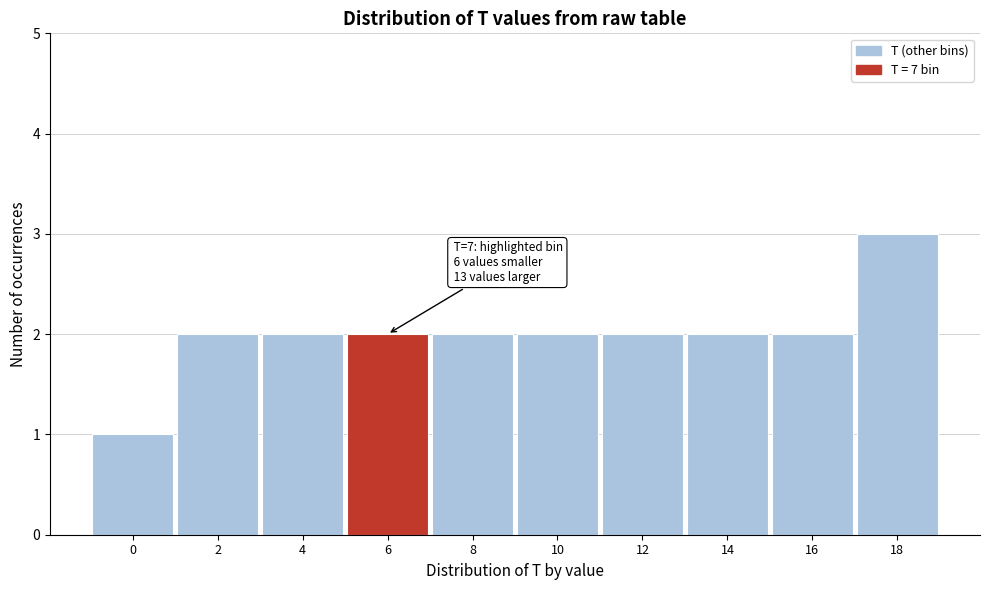

Reading right to left, extract all data points from this chart.

3	2	2	2	2	2	2	2	2	1